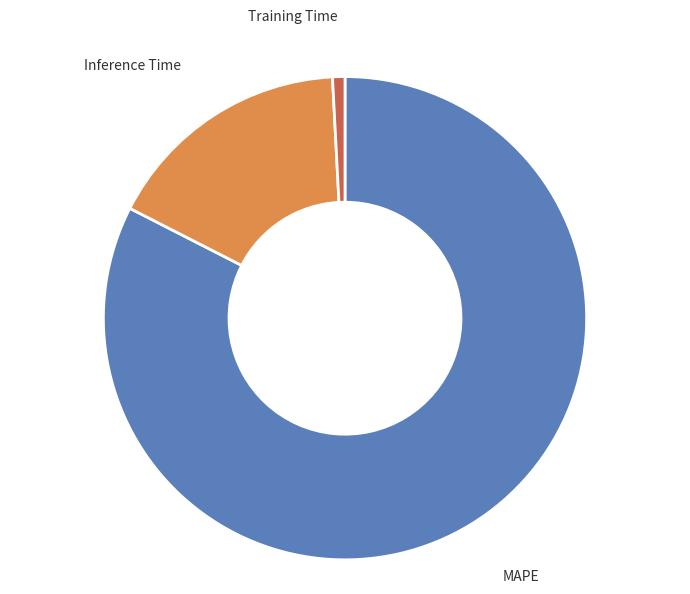

Which has a higher value, Inference Time or Training Time?

Inference Time